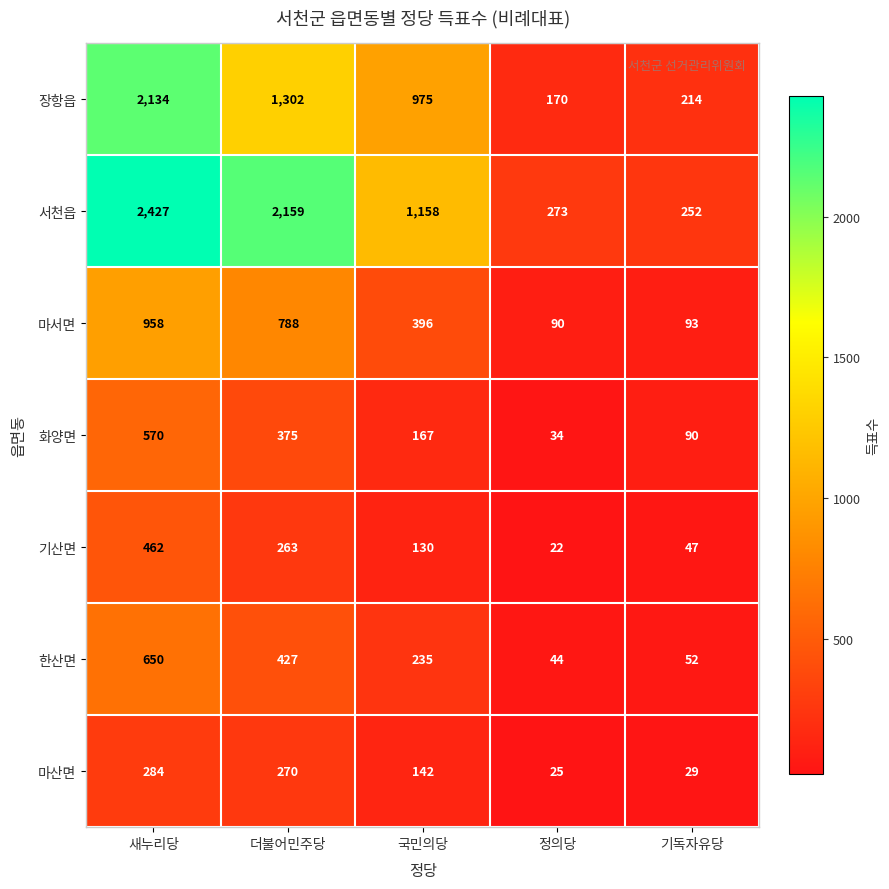

Where is 장항읍 nearest to the value 1152?

더불어민주당